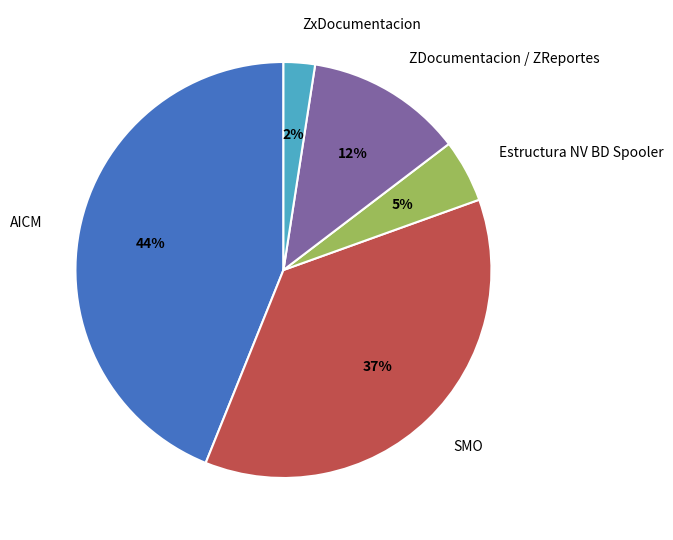

Does ZDocumentacion / ZReportes account for over 50% of the chart?

No